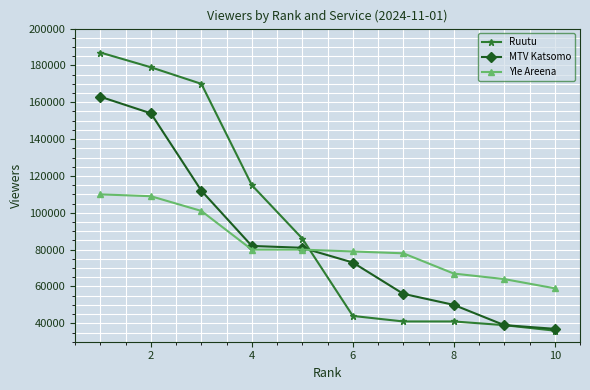

How many intersections are there between Yle Areena and MTV Katsomo?

1